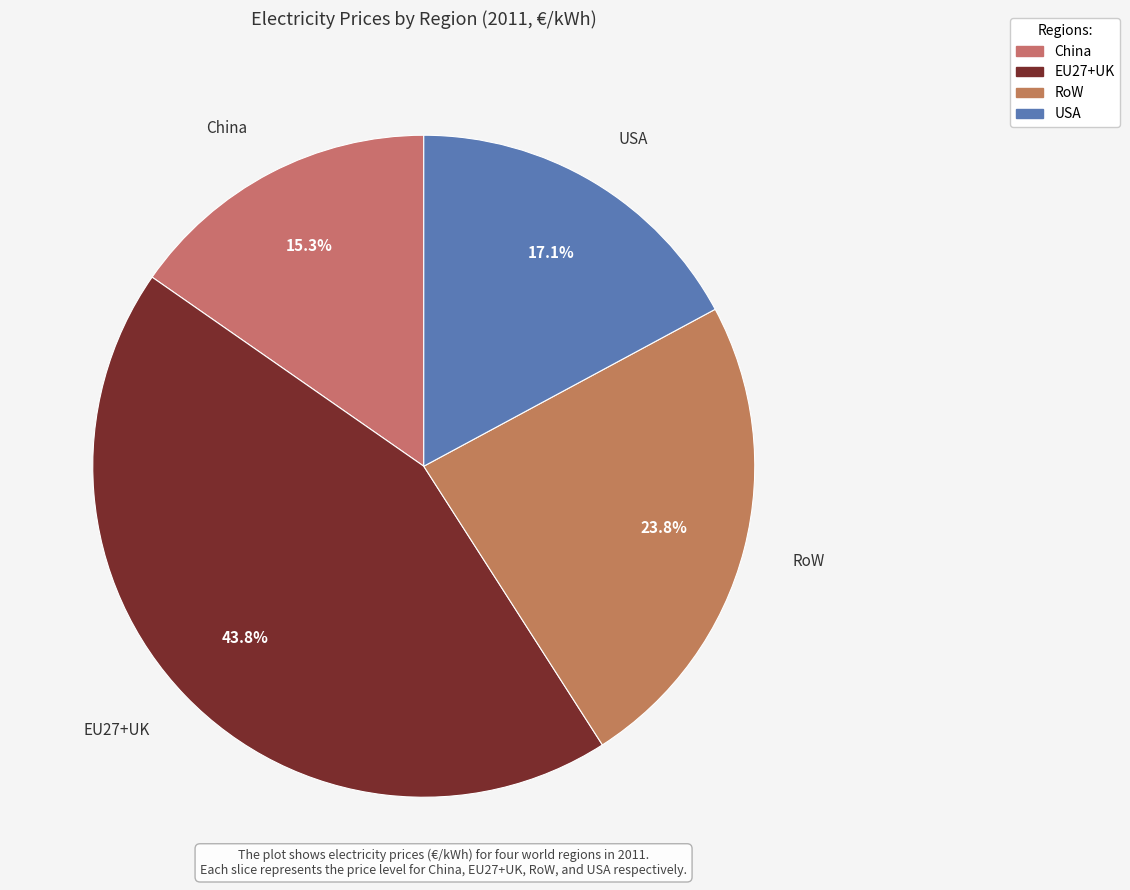

To the nearest percent, what percentage of the pie is USA?

17%